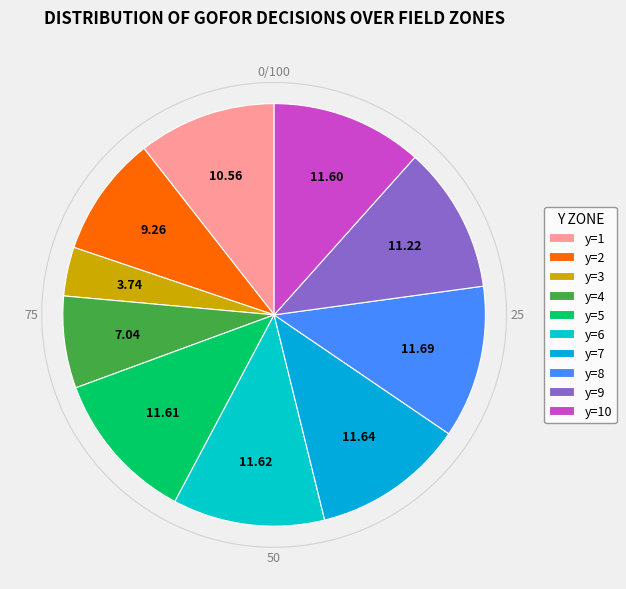

Is there any slice that represents more than half of the pie?

No